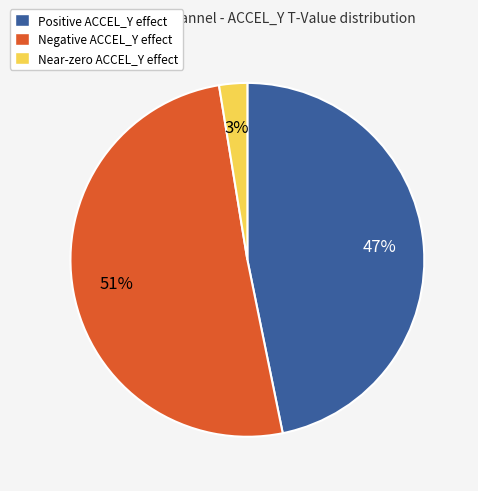

How many slices are in this pie chart?

3